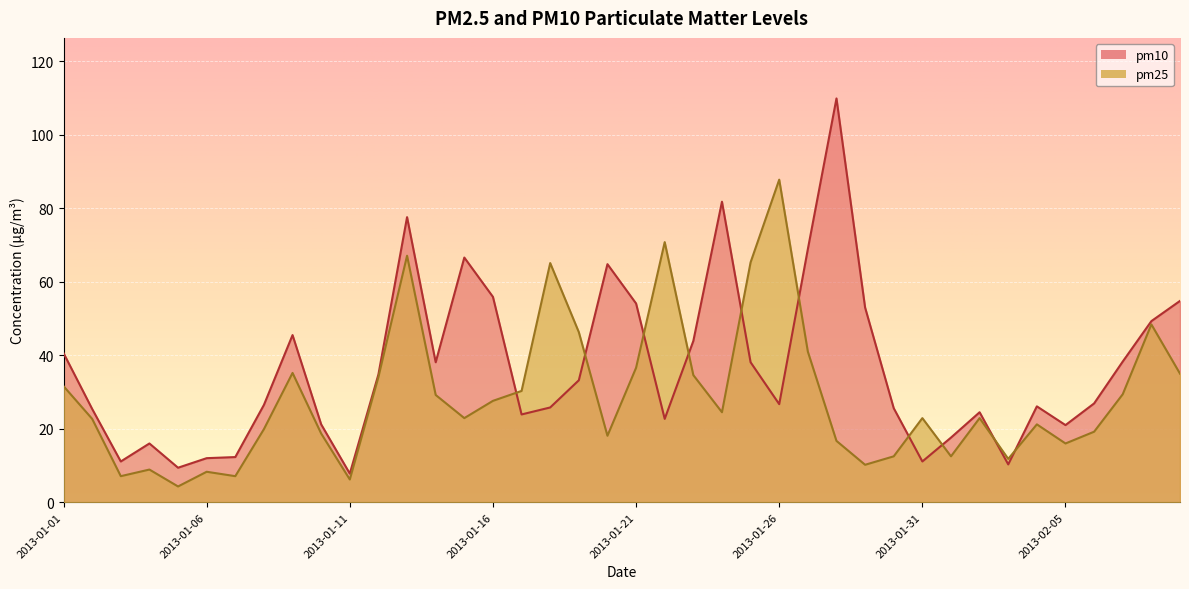

Reading left to right, list all the values displayed in this chart.

pm25: 2013-01-01=31.6	2013-01-02=22.7	2013-01-03=7.1	2013-01-04=8.9	2013-01-05=4.3	2013-01-06=8.3	2013-01-07=7.1	2013-01-08=19.9	2013-01-09=35.2	2013-01-10=18.7	2013-01-11=6.2	2013-01-12=34.1	2013-01-13=67.1	2013-01-14=29.2	2013-01-15=22.9	2013-01-16=27.6	2013-01-17=30.3	2013-01-18=65.1	2013-01-19=46.3	2013-01-20=18.1	2013-01-21=36.6	2013-01-22=70.8	2013-01-23=34.6	2013-01-24=24.5	2013-01-25=65.3	2013-01-26=87.8	2013-01-27=41.0	2013-01-28=16.7	2013-01-29=10.2	2013-01-30=12.5	2013-01-31=22.9	2013-02-01=12.5	2013-02-02=22.9	2013-02-03=11.8	2013-02-04=21.2	2013-02-05=16.0	2013-02-06=19.2	2013-02-07=29.4	2013-02-08=48.4	2013-02-09=35.0
pm10: 2013-01-01=40.6	2013-01-02=25.4	2013-01-03=11.1	2013-01-04=16.0	2013-01-05=9.4	2013-01-06=12.0	2013-01-07=12.3	2013-01-08=26.5	2013-01-09=45.5	2013-01-10=21.2	2013-01-11=7.8	2013-01-12=34.8	2013-01-13=77.6	2013-01-14=38.1	2013-01-15=66.6	2013-01-16=55.9	2013-01-17=23.9	2013-01-18=25.8	2013-01-19=33.2	2013-01-20=64.8	2013-01-21=54.1	2013-01-22=22.7	2013-01-23=43.9	2013-01-24=81.8	2013-01-25=38.1	2013-01-26=26.7	2013-01-27=68.9	2013-01-28=109.9	2013-01-29=53.0	2013-01-30=25.6	2013-01-31=11.1	2013-02-01=17.6	2013-02-02=24.5	2013-02-03=10.3	2013-02-04=26.1	2013-02-05=21.0	2013-02-06=26.9	2013-02-07=38.3	2013-02-08=49.3	2013-02-09=54.8